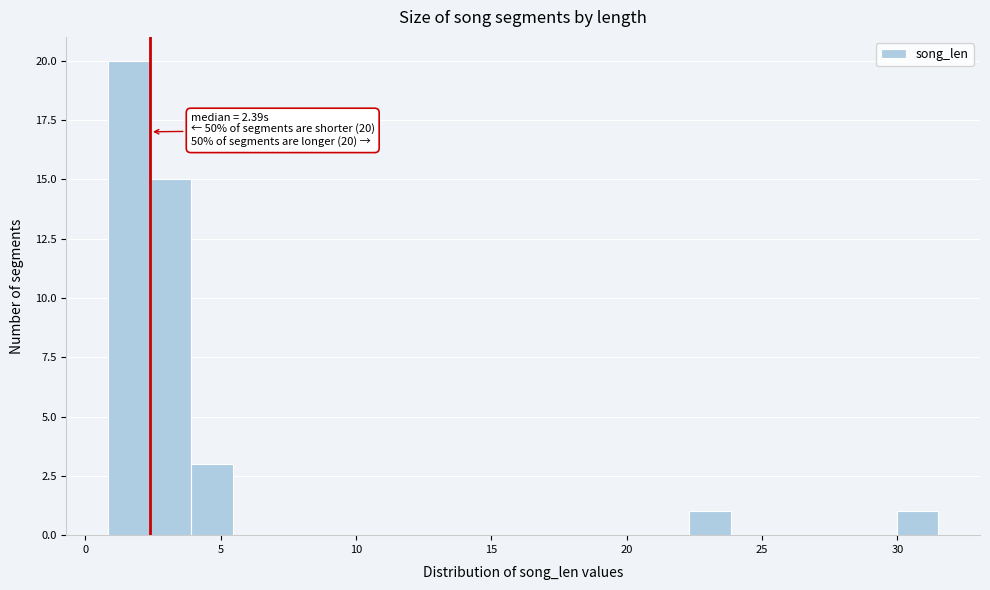

Read against the x-axis, roughly where is the centre of the tallest bar?

1.5